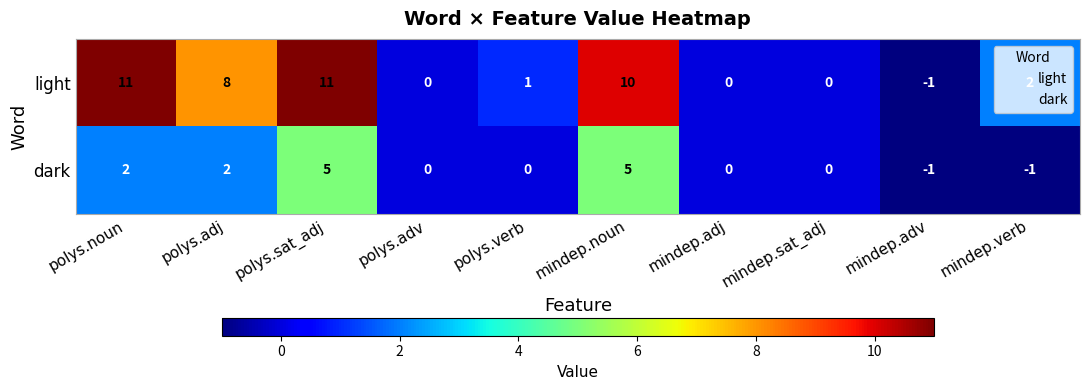

What is the average value of the light series?

4